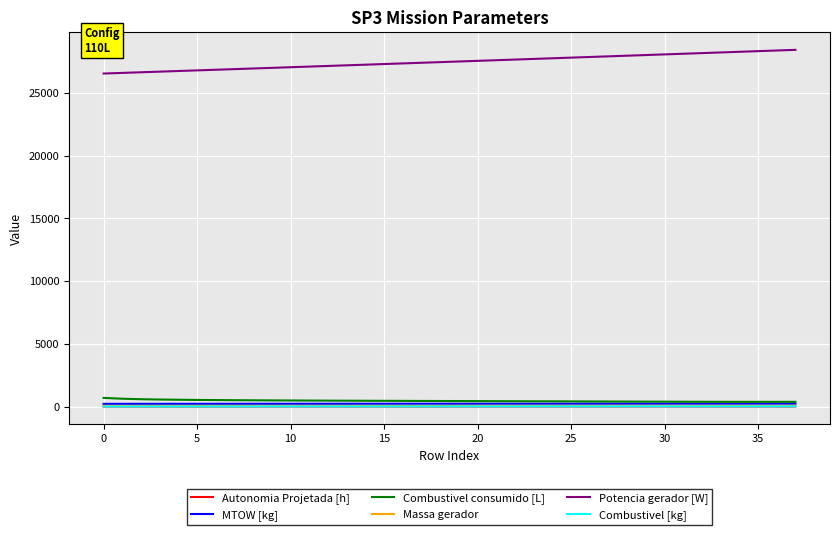

True or false: Combustivel [kg] and Massa gerador cross at least once.

False